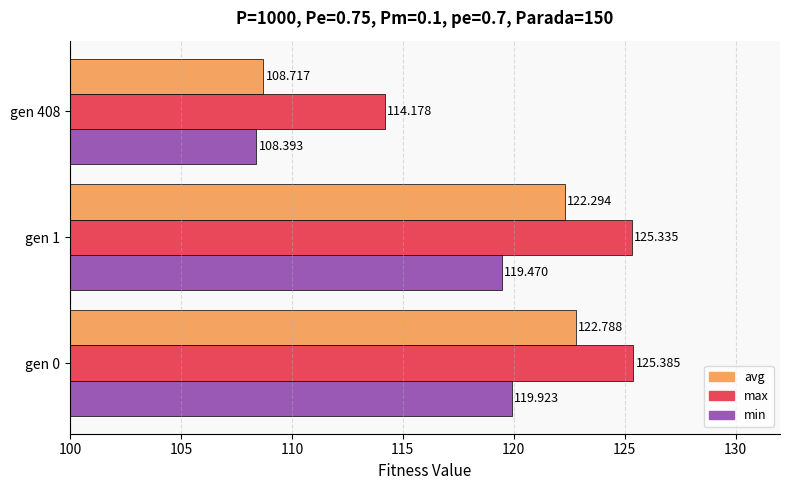

List the series in order of their peak value, highest first.

max, avg, min